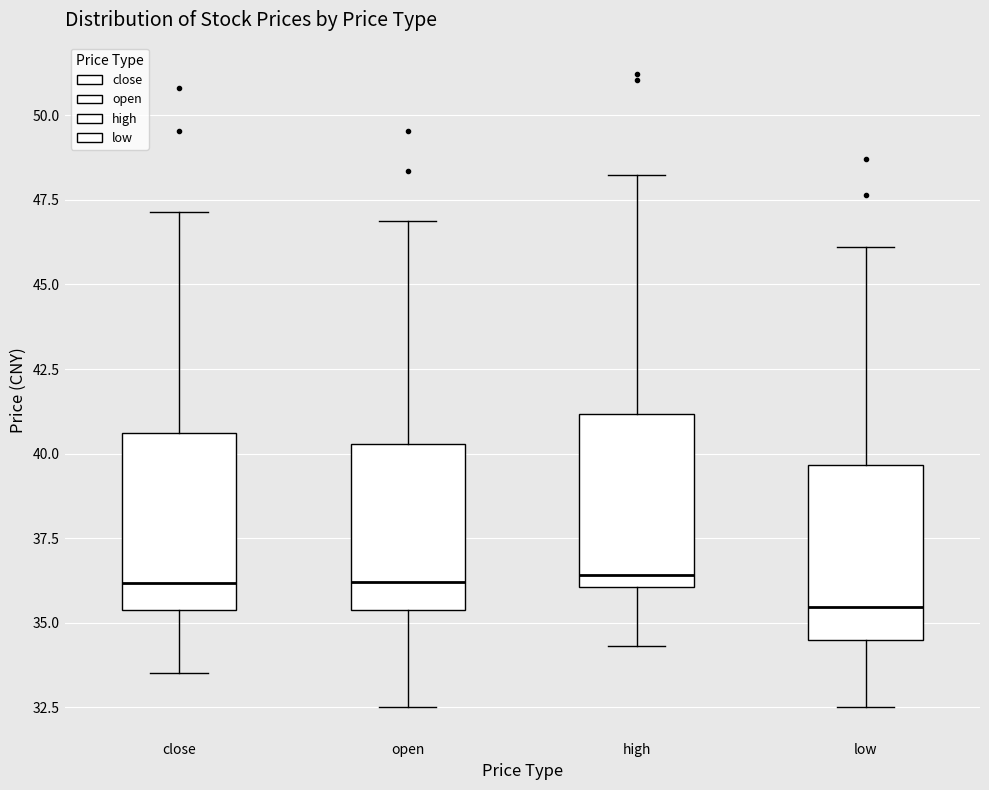

Where is the lower edge of the box for low on the y-axis? The values are not printed on the chart, so give them approximately, as read against the axis.

34.5